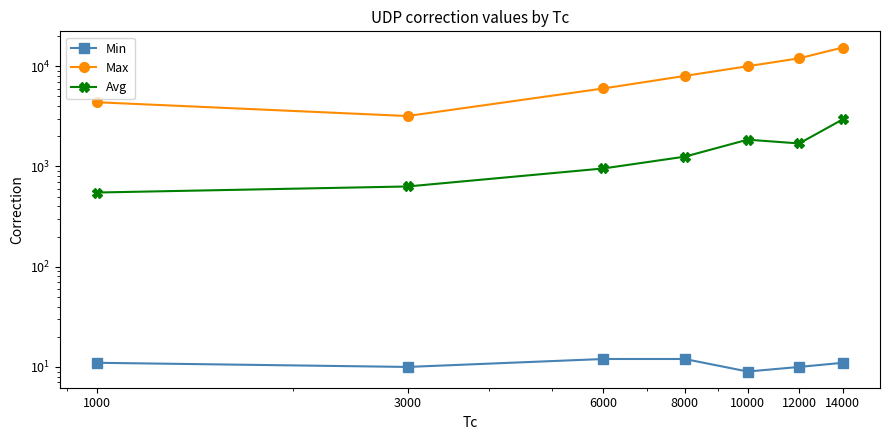

What is the difference between the second highest and second lowest values in the Max series?

7634